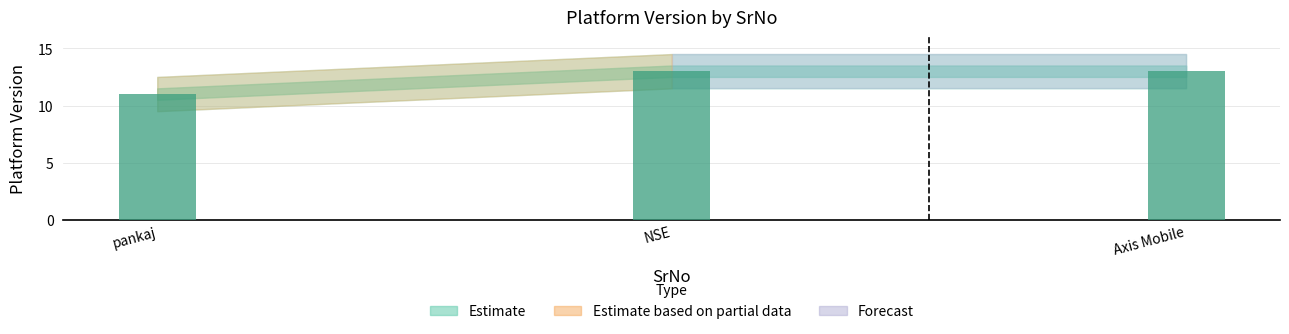

What is the average value?

12